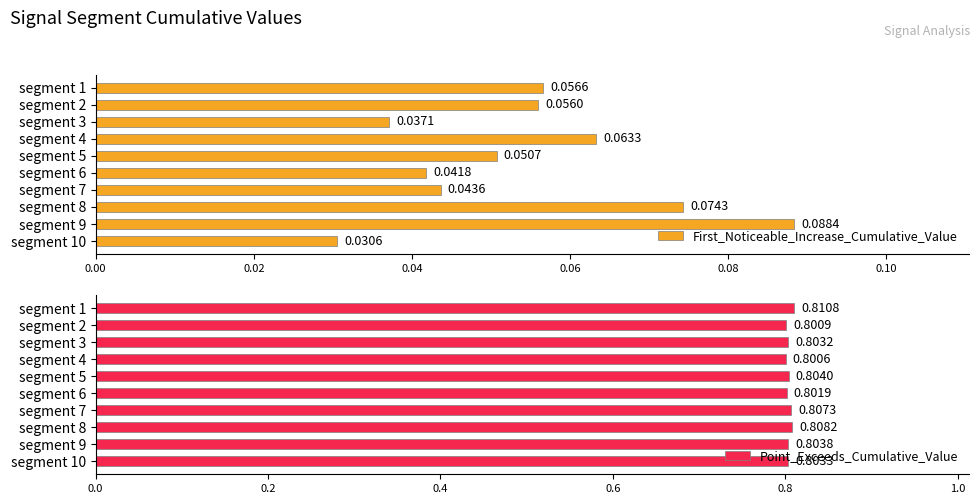

Reading left to right, extract all data points from this chart.

First_Noticeable_Increase_Cumulative_Value: 0.1	0.1	0.0	0.1	0.1	0.0	0.0	0.1	0.1	0.0
Point_Exceeds_Cumulative_Value: 0.8	0.8	0.8	0.8	0.8	0.8	0.8	0.8	0.8	0.8